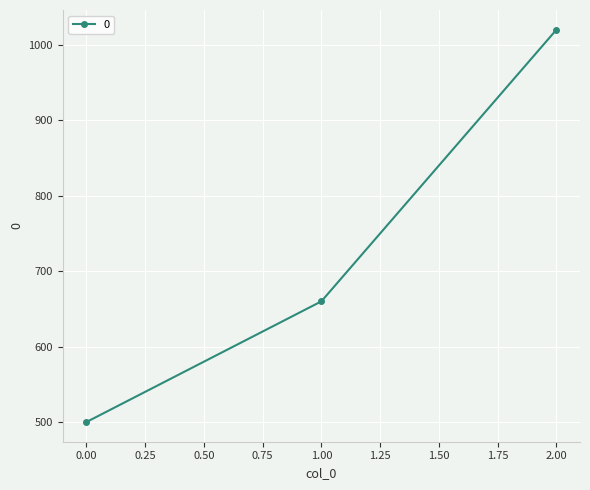

Reading left to right, extract all data points from this chart.

500	660	1020